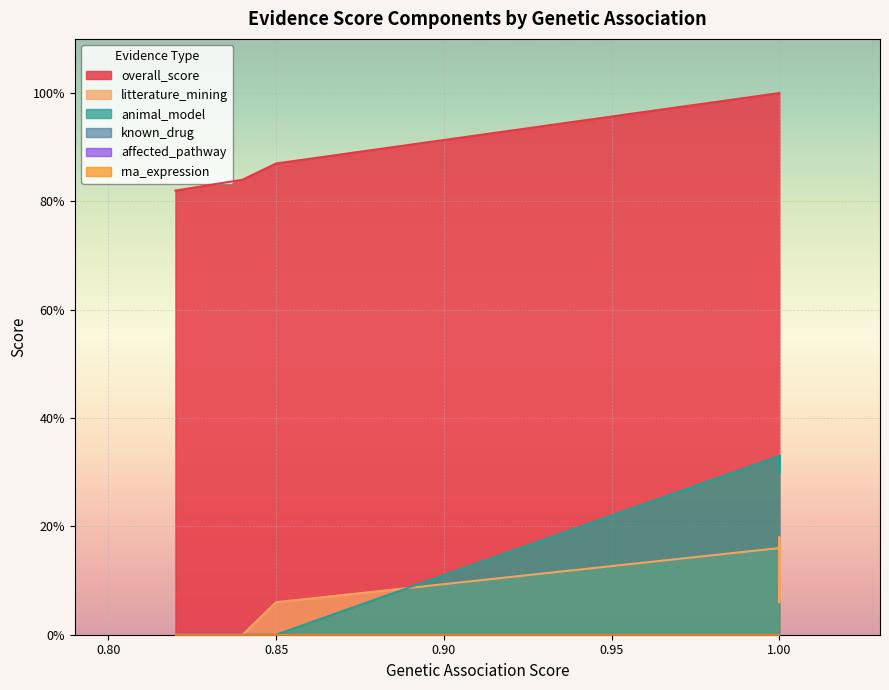

True or false: overall_score and animal_model cross at least once.

False